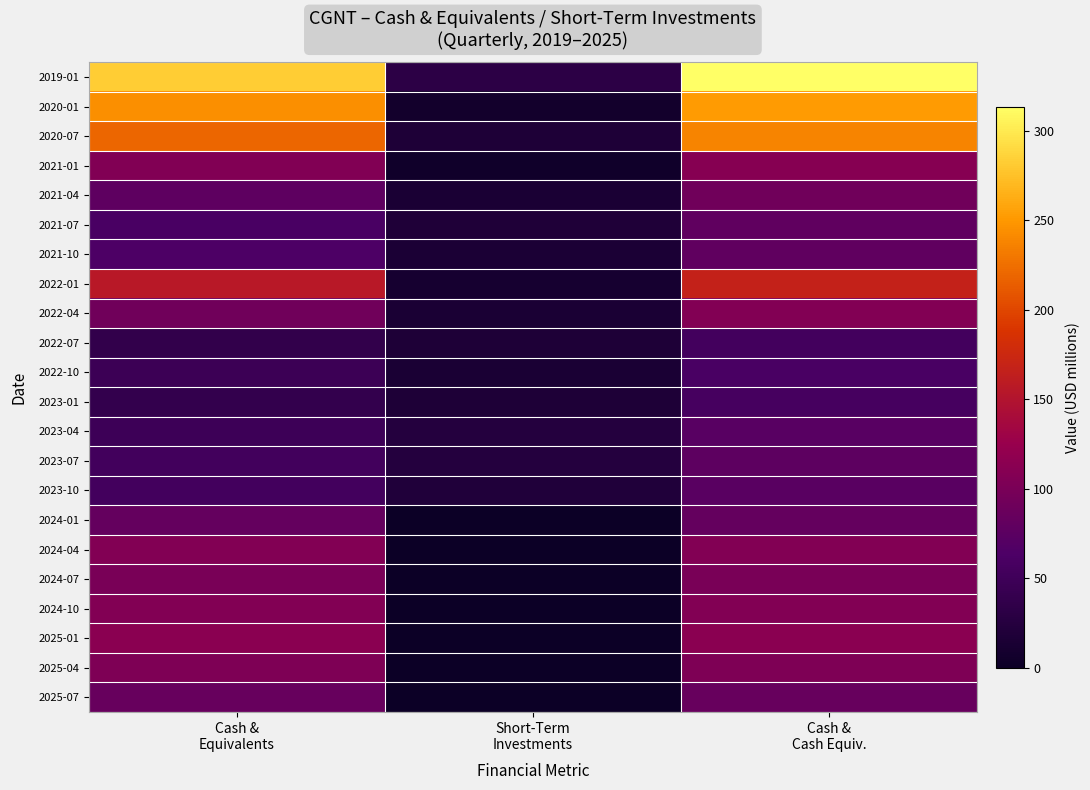

Reading left to right, list all the values displayed in this chart.

2019-01: Cash &
Equivalents=282.5	Short-Term
Investments=31.1	Cash &
Cash Equiv.=313.5
2020-01: Cash &
Equivalents=244.9	Short-Term
Investments=6.6	Cash &
Cash Equiv.=251.5
2020-07: Cash &
Equivalents=219.7	Short-Term
Investments=18.2	Cash &
Cash Equiv.=237.9
2021-01: Cash &
Equivalents=105.6	Short-Term
Investments=4.7	Cash &
Cash Equiv.=110.3
2021-04: Cash &
Equivalents=77.7	Short-Term
Investments=14.4	Cash &
Cash Equiv.=92.1
2021-07: Cash &
Equivalents=60.6	Short-Term
Investments=18.5	Cash &
Cash Equiv.=79.1
2021-10: Cash &
Equivalents=63.8	Short-Term
Investments=15.6	Cash &
Cash Equiv.=79.4
2022-01: Cash &
Equivalents=156.2	Short-Term
Investments=10.4	Cash &
Cash Equiv.=166.6
2022-04: Cash &
Equivalents=92.5	Short-Term
Investments=14.5	Cash &
Cash Equiv.=107.1
2022-07: Cash &
Equivalents=37.3	Short-Term
Investments=17.4	Cash &
Cash Equiv.=54.7
2022-10: Cash &
Equivalents=47.0	Short-Term
Investments=14.2	Cash &
Cash Equiv.=61.2
2023-01: Cash &
Equivalents=38.9	Short-Term
Investments=17.5	Cash &
Cash Equiv.=56.4
2023-04: Cash &
Equivalents=48.7	Short-Term
Investments=23.9	Cash &
Cash Equiv.=72.7
2023-07: Cash &
Equivalents=52.8	Short-Term
Investments=24.0	Cash &
Cash Equiv.=76.8
2023-10: Cash &
Equivalents=53.9	Short-Term
Investments=19.8	Cash &
Cash Equiv.=73.7
2024-01: Cash &
Equivalents=83.1	Short-Term
Investments=0.0	Cash &
Cash Equiv.=83.1
2024-04: Cash &
Equivalents=107.1	Short-Term
Investments=0.0	Cash &
Cash Equiv.=107.1
2024-07: Cash &
Equivalents=99.6	Short-Term
Investments=0.0	Cash &
Cash Equiv.=99.6
2024-10: Cash &
Equivalents=107.3	Short-Term
Investments=0.0	Cash &
Cash Equiv.=107.3
2025-01: Cash &
Equivalents=113.1	Short-Term
Investments=0.0	Cash &
Cash Equiv.=113.1
2025-04: Cash &
Equivalents=102.9	Short-Term
Investments=0.0	Cash &
Cash Equiv.=102.9
2025-07: Cash &
Equivalents=84.7	Short-Term
Investments=0.0	Cash &
Cash Equiv.=84.7